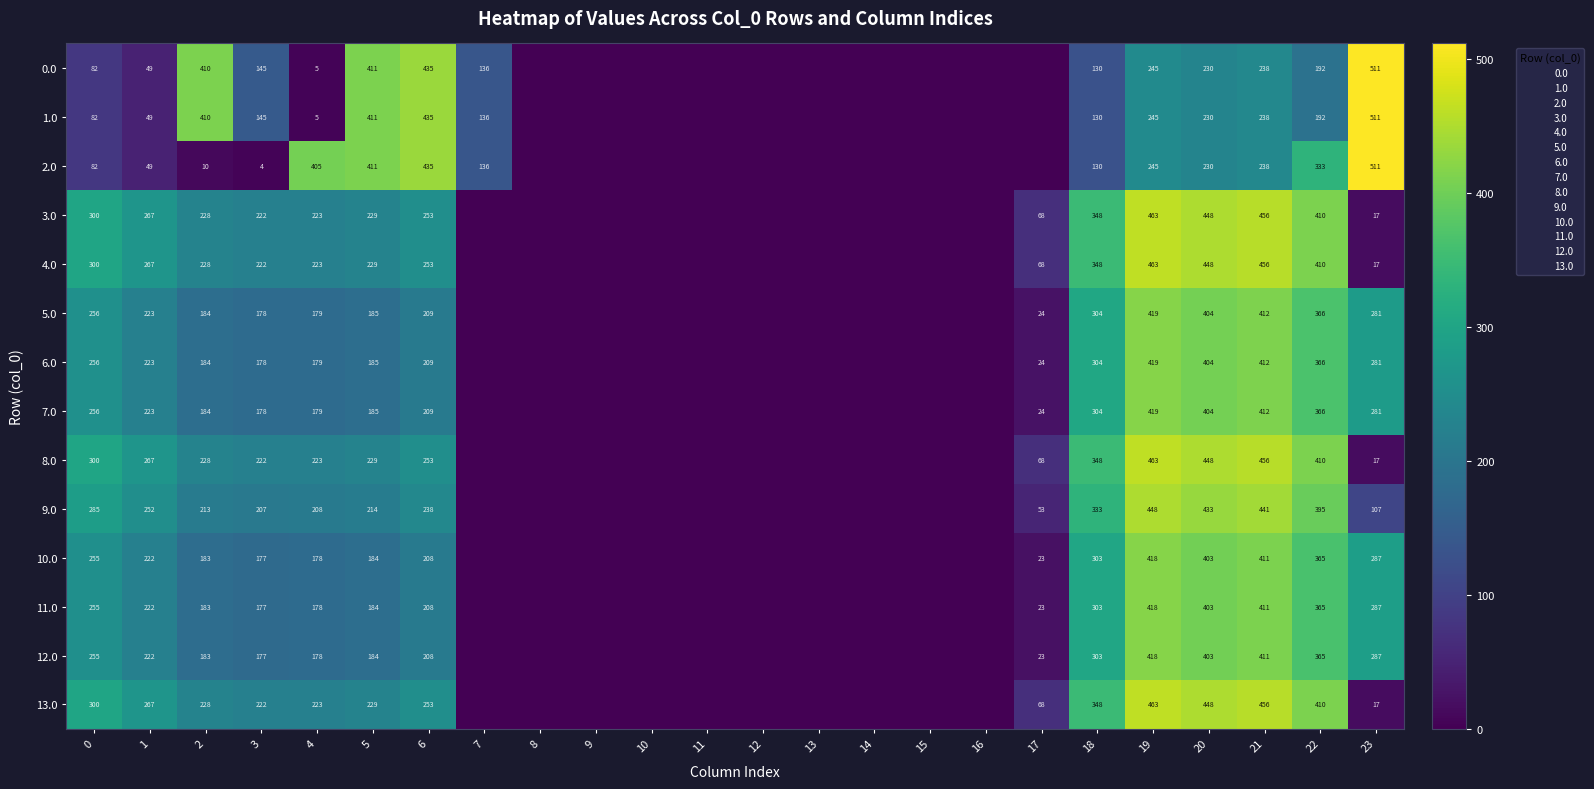

Where is 2.0 nearest to the value 255?

19